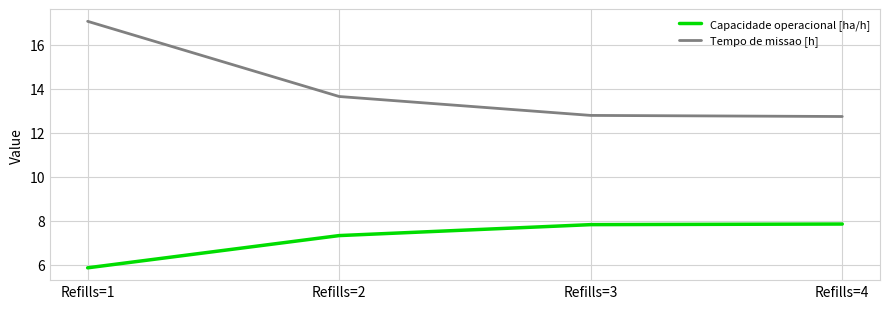

Which category has the lowest value in the Capacidade operacional [ha/h] series?

Refills=1